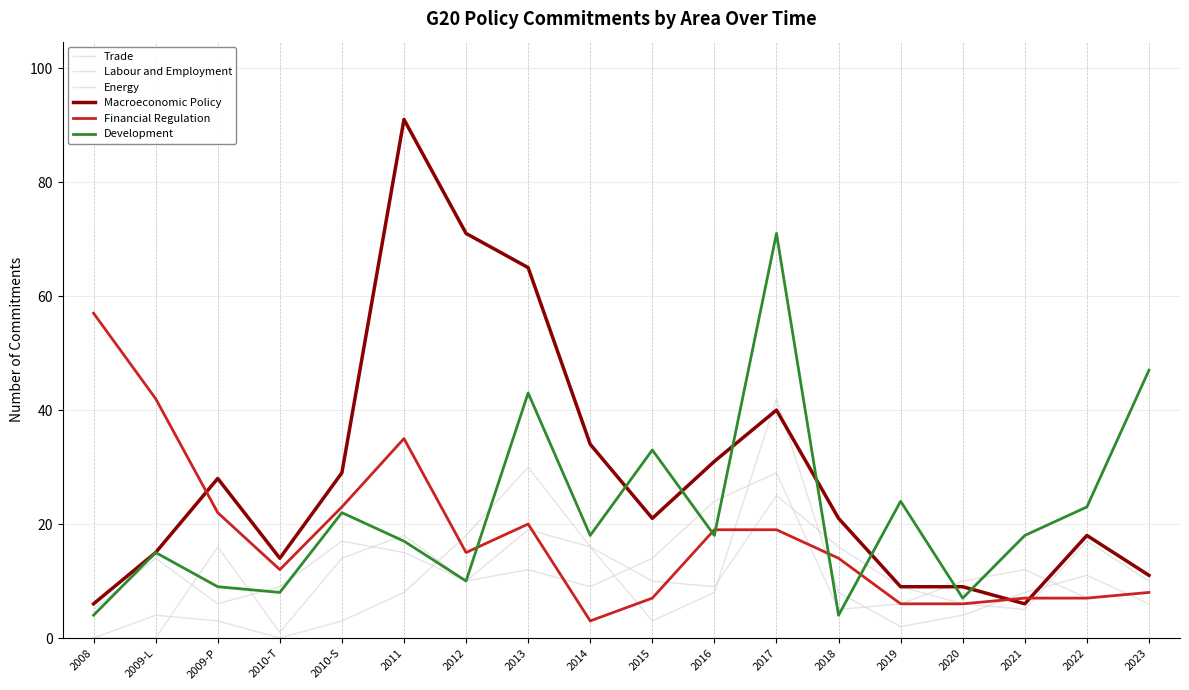

What is the sum of all Macroeconomic Policy values?

519